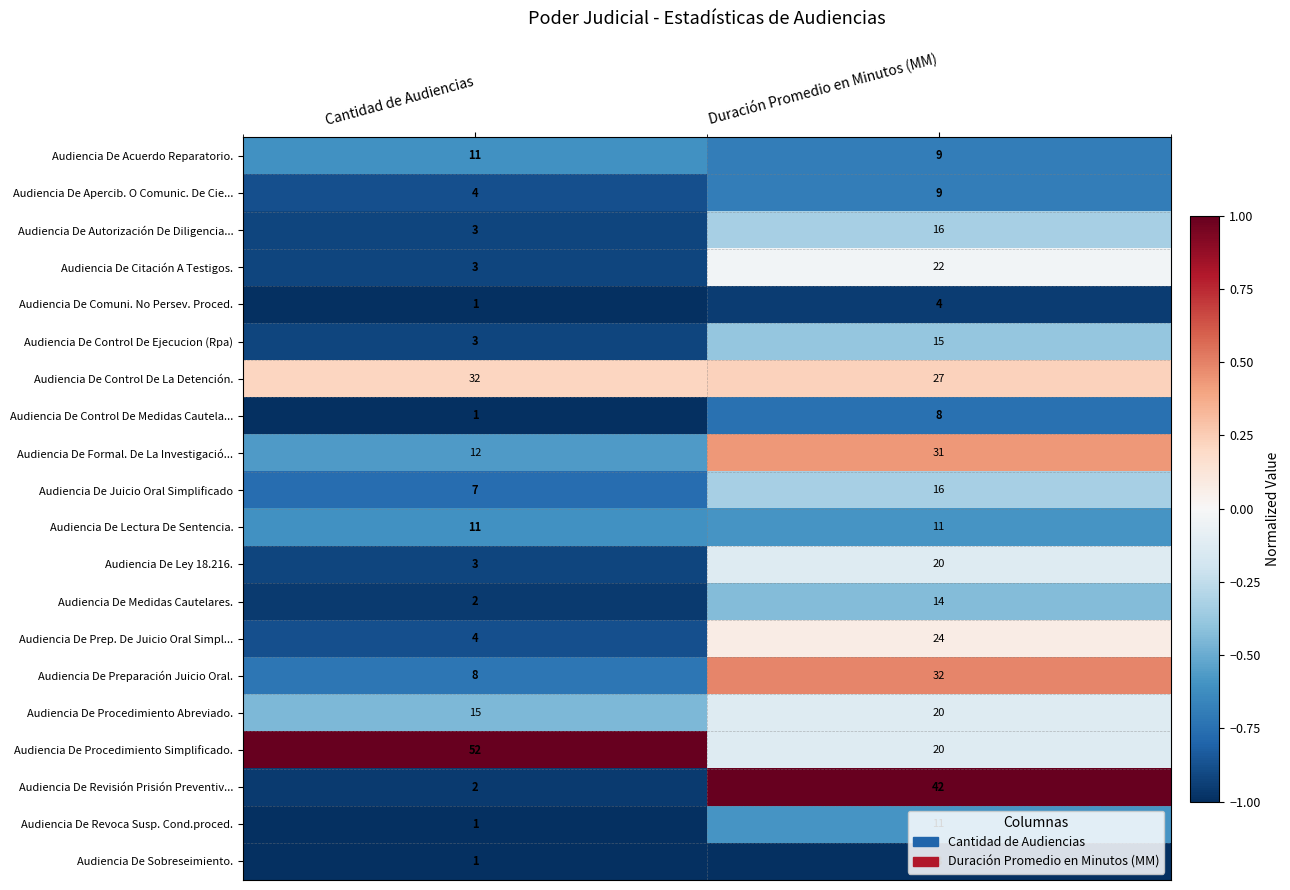

Is the value of Audiencia De Ley 18.216. at Cantidad de Audiencias greater than the value of Audiencia De Citación A Testigos. at Duración Promedio en Minutos (MM)?

No